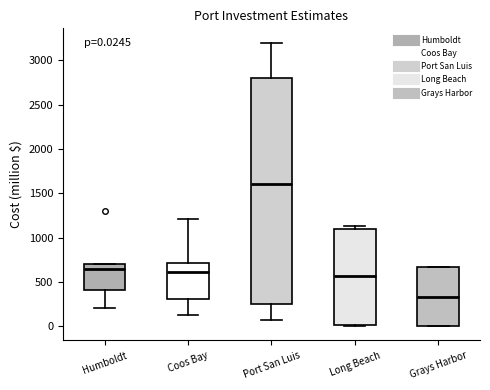

Which box is the tallest, from its lower edge to its upper edge?

Port San Luis